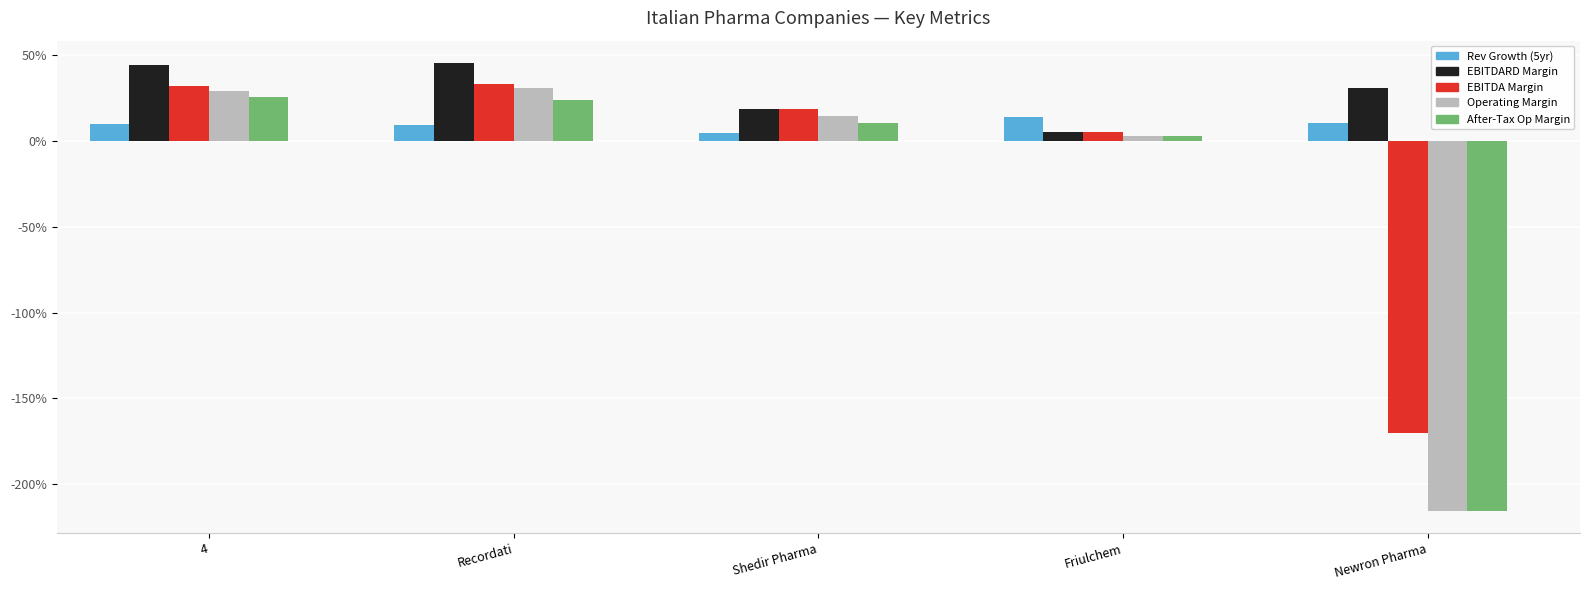

Reading left to right, list all the values displayed in this chart.

Rev Growth (5yr): 0.1	0.1	0.0	0.1	0.1
EBITDARD Margin: 0.4	0.5	0.2	0.0	0.3
EBITDA Margin: 0.3	0.3	0.2	0.0	-1.7
Operating Margin: 0.3	0.3	0.1	0.0	-2.2
After-Tax Op Margin: 0.3	0.2	0.1	0.0	-2.2